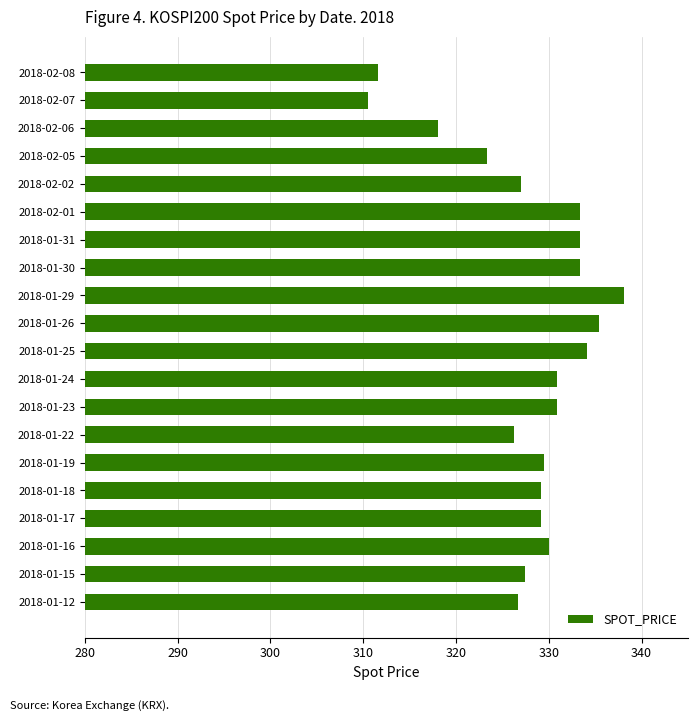

Are the bars horizontal?

Yes